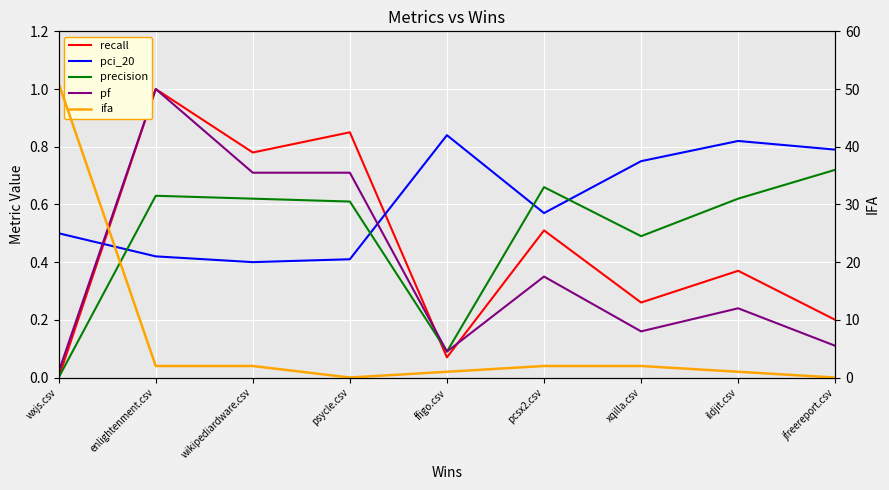

Where is the first local maximum for pf?

enlightenment.csv